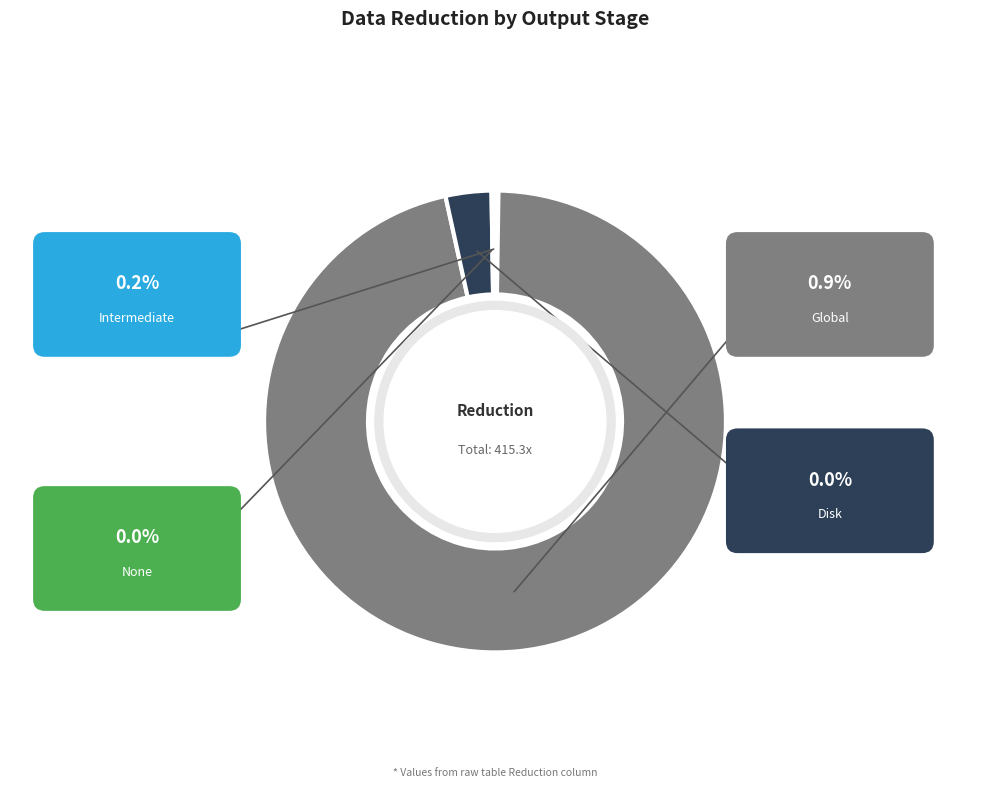

To the nearest percent, what is the difference between the Disk and Intermediate slice percentages?

3%